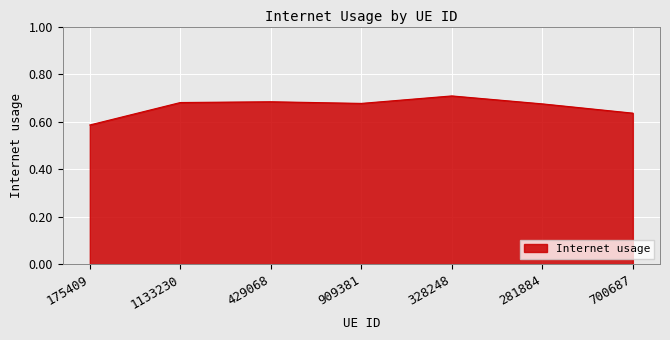

True or false: there are more than 1 points higher than both neighbors.

True